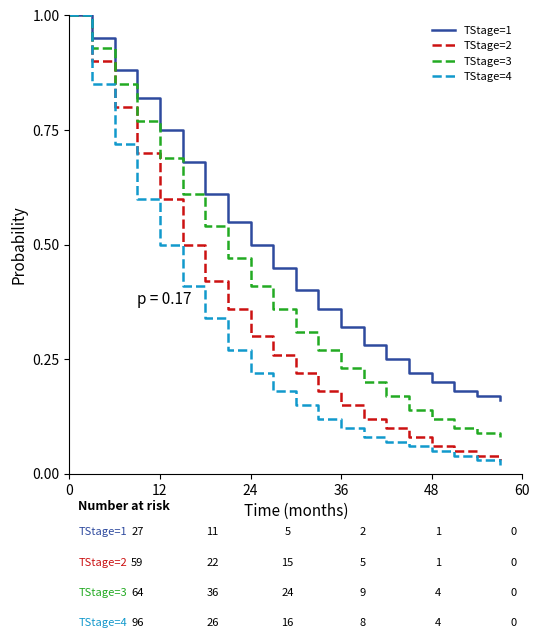

What is the maximum value shown in the chart?

1.0